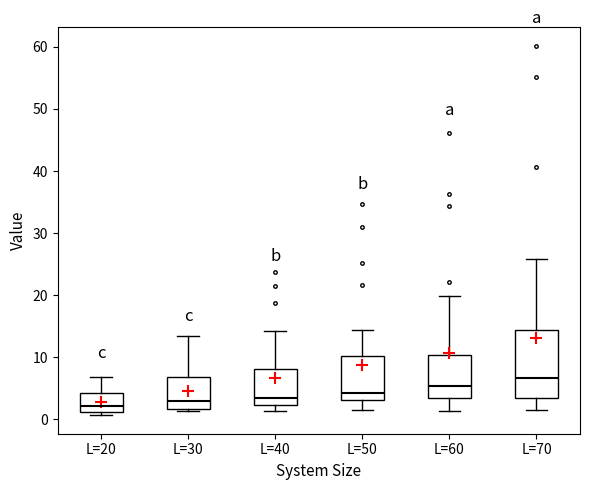

Reading left to right, read every box against the y-axis: the position of its median line, the range the box covers, and the ends of its whiskers. The values are not printed on the chart, so give them approximately, as read against the axis.

L=20: median 2, box 1 to 4, whiskers 1 (just below the box's lower edge) to 7
L=30: median 3, box 2 to 7, whiskers 1 to 13
L=40: median 4, box 2 to 8, whiskers 1 to 14
L=50: median 4, box 3 to 10, whiskers 1 to 14
L=60: median 5, box 3 to 10, whiskers 1 to 20
L=70: median 7, box 3 to 14, whiskers 1 to 26